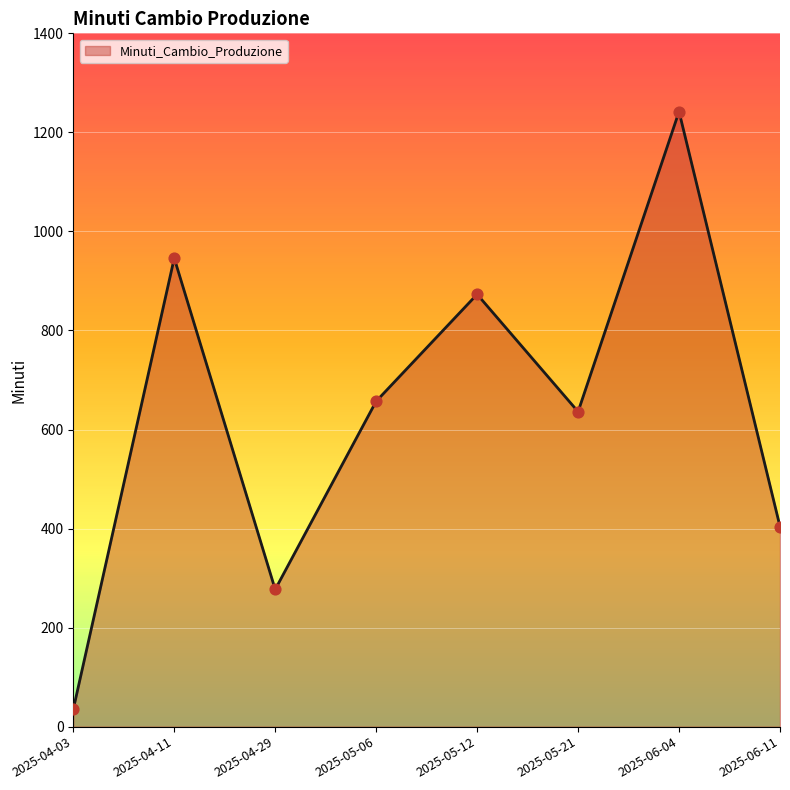

What is the change in value from 2025-05-12 to 2025-06-11?

-469